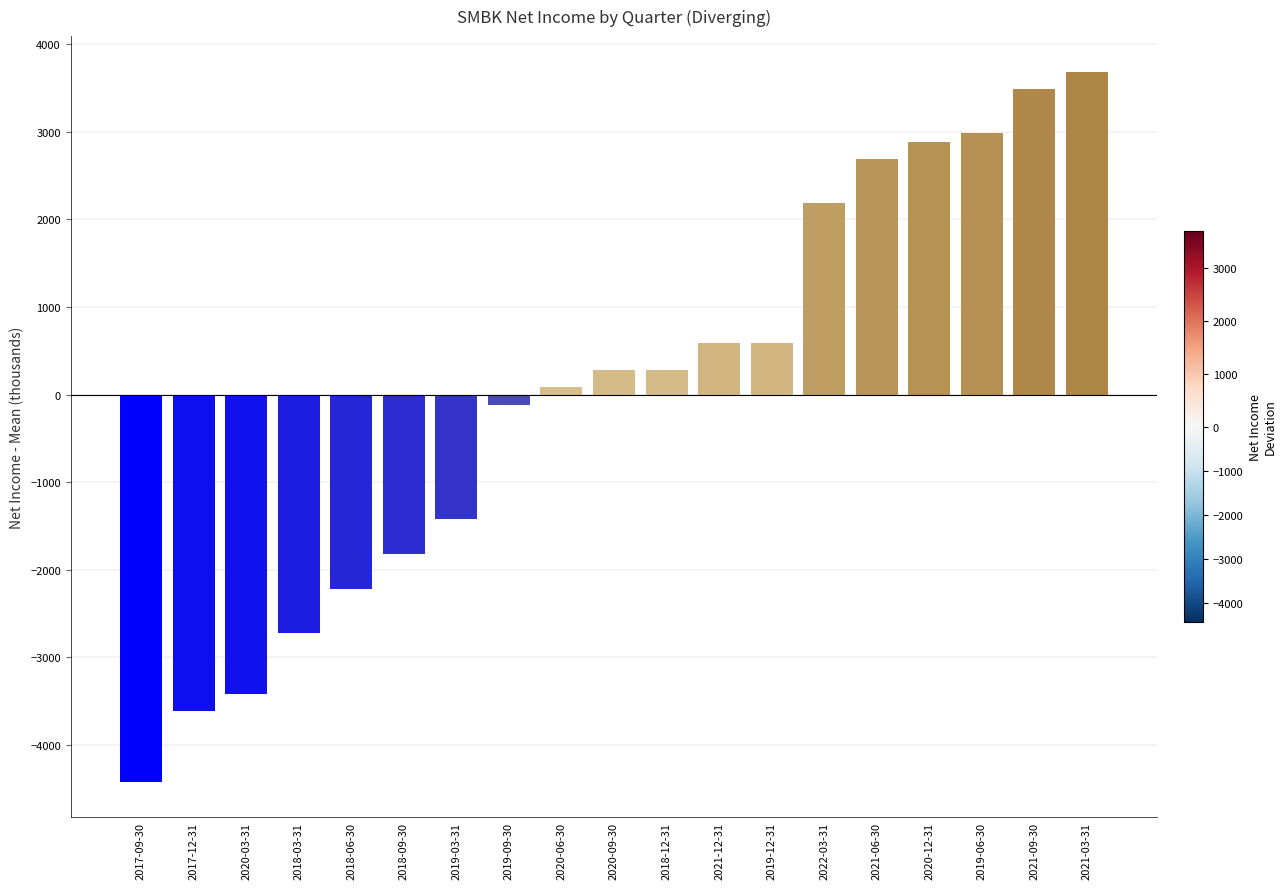

What is the difference between the values at 2020-03-31 and 2018-12-31?

3700.0